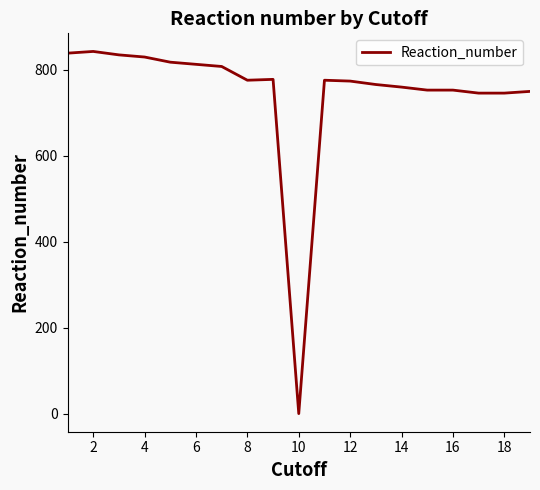

Does the chart display data point markers on the line(s)?

No